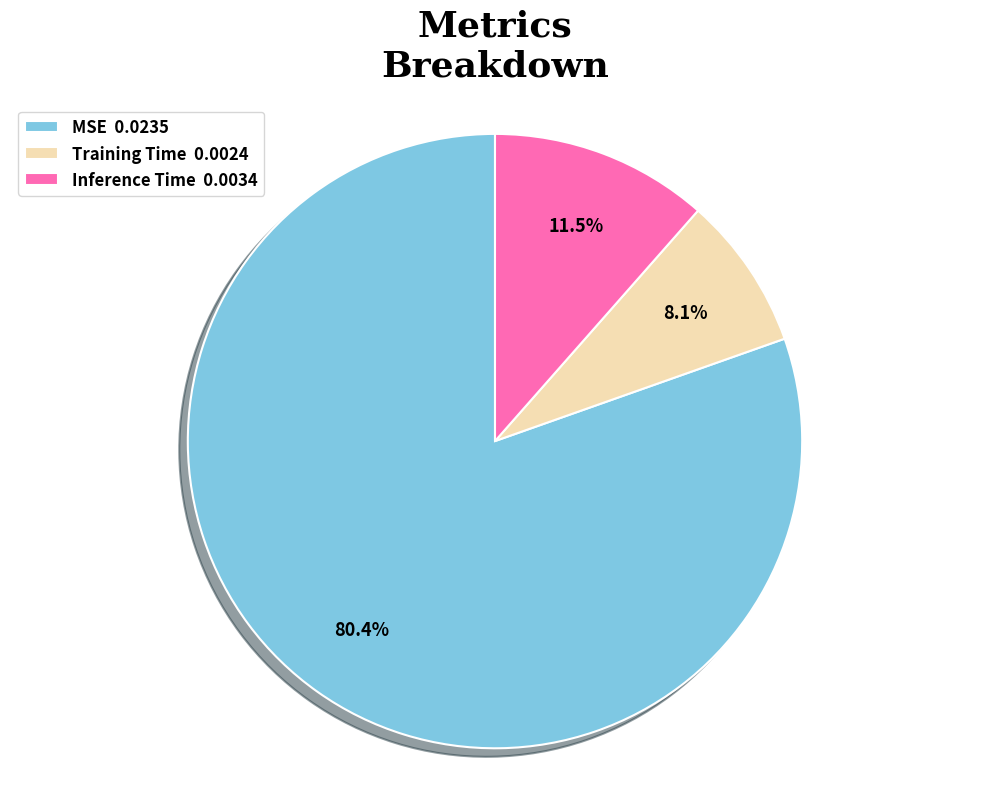

To the nearest percent, what portion does MSE represent?

80%